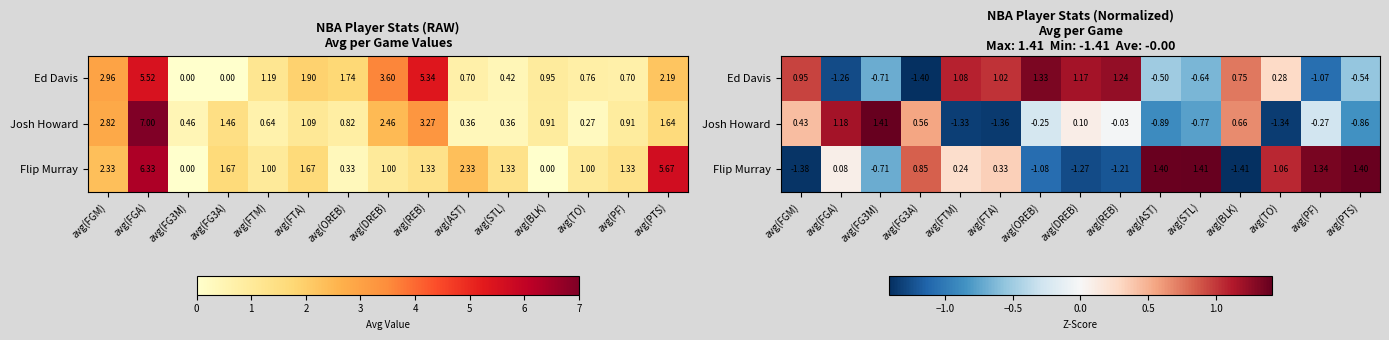

What is the average value of the Flip Murray series?

0.1